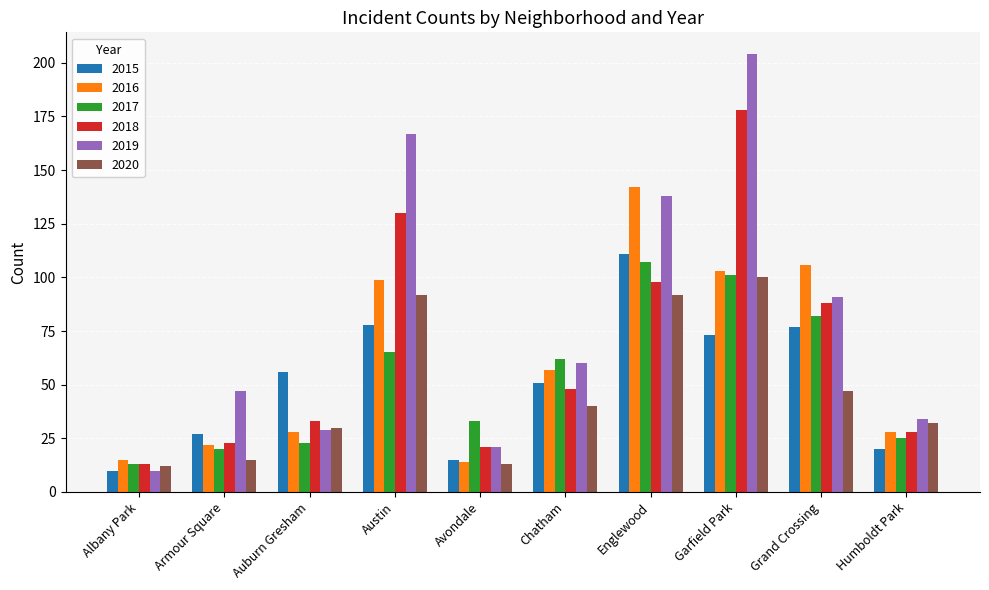

How many groups of bars are there?

10